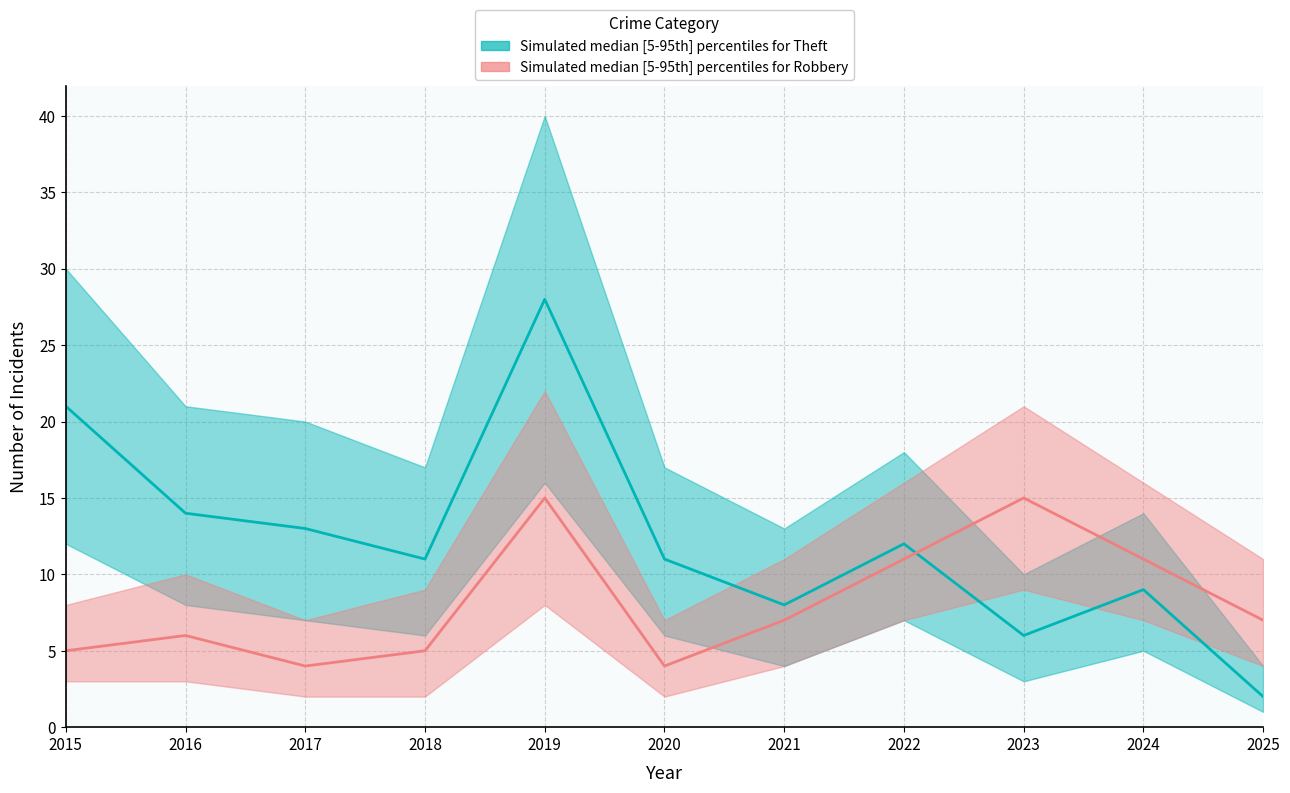

Rank the categories by Theft_upper value from lowest to highest.

2025, 2023, 2021, 2024, 2018, 2020, 2022, 2017, 2016, 2015, 2019